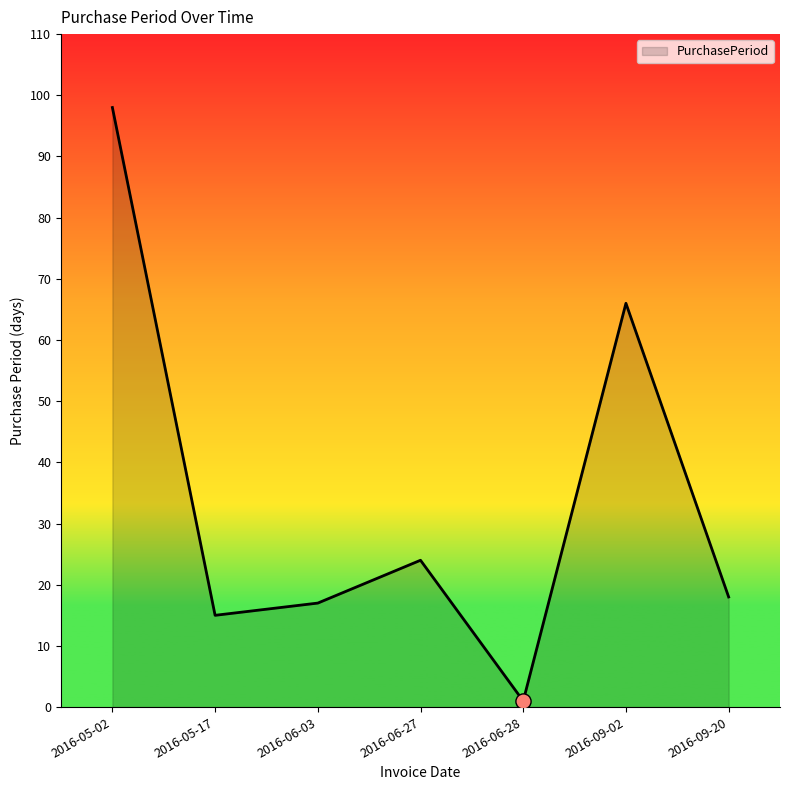

What is the ratio of the value at 2016-05-17 to the value at 2016-05-02?

0.2